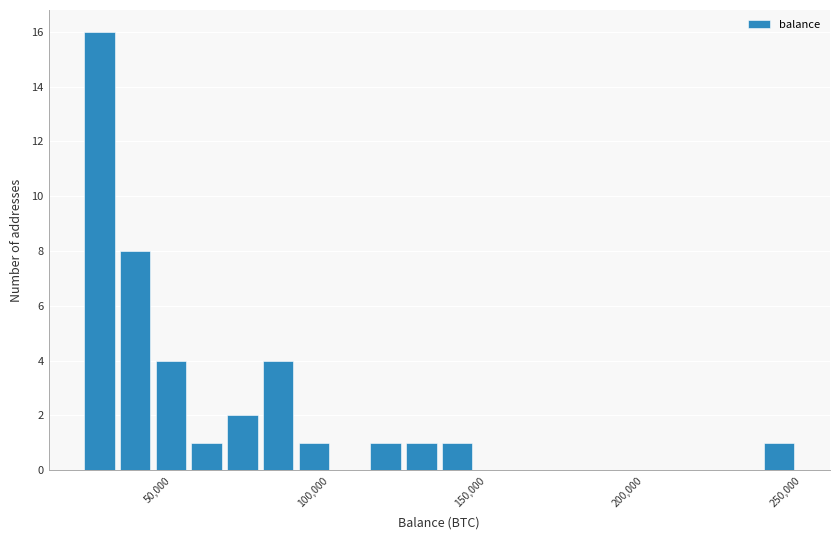

Around what value on the x-axis is the tallest bar? Give the approximate position of its centre, as read against the axis.

25000